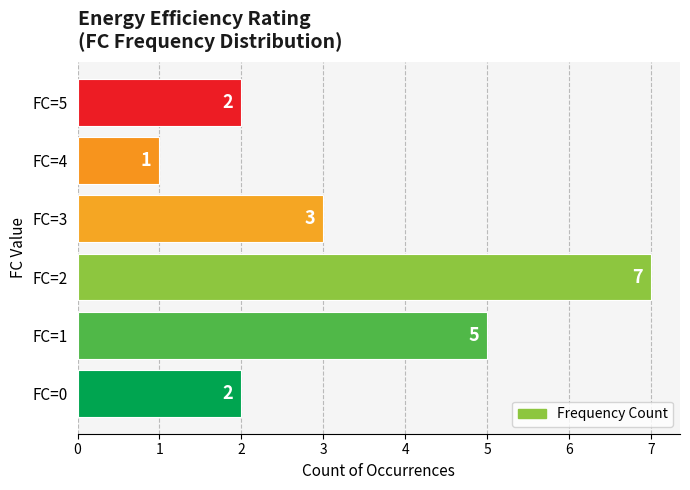

What is the average value?

3